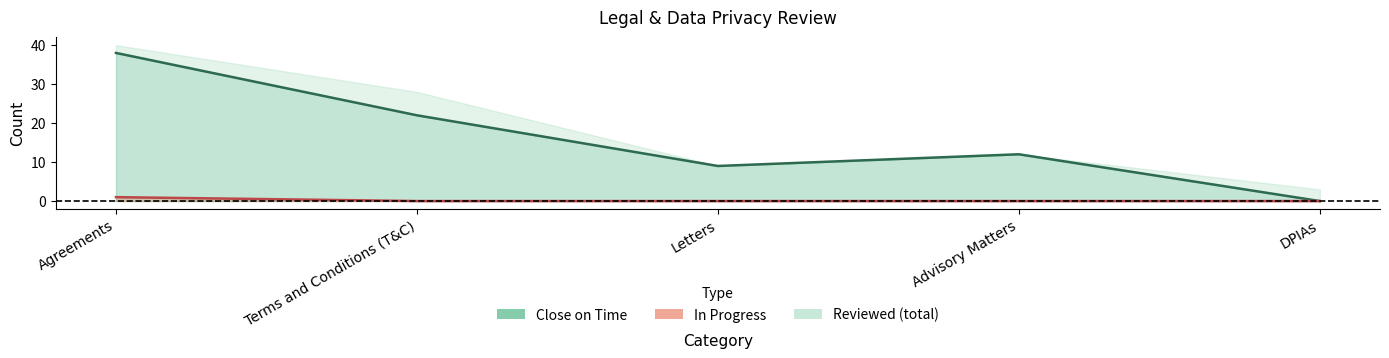

Which category has the lowest value in the Close on Time series?

DPIAs